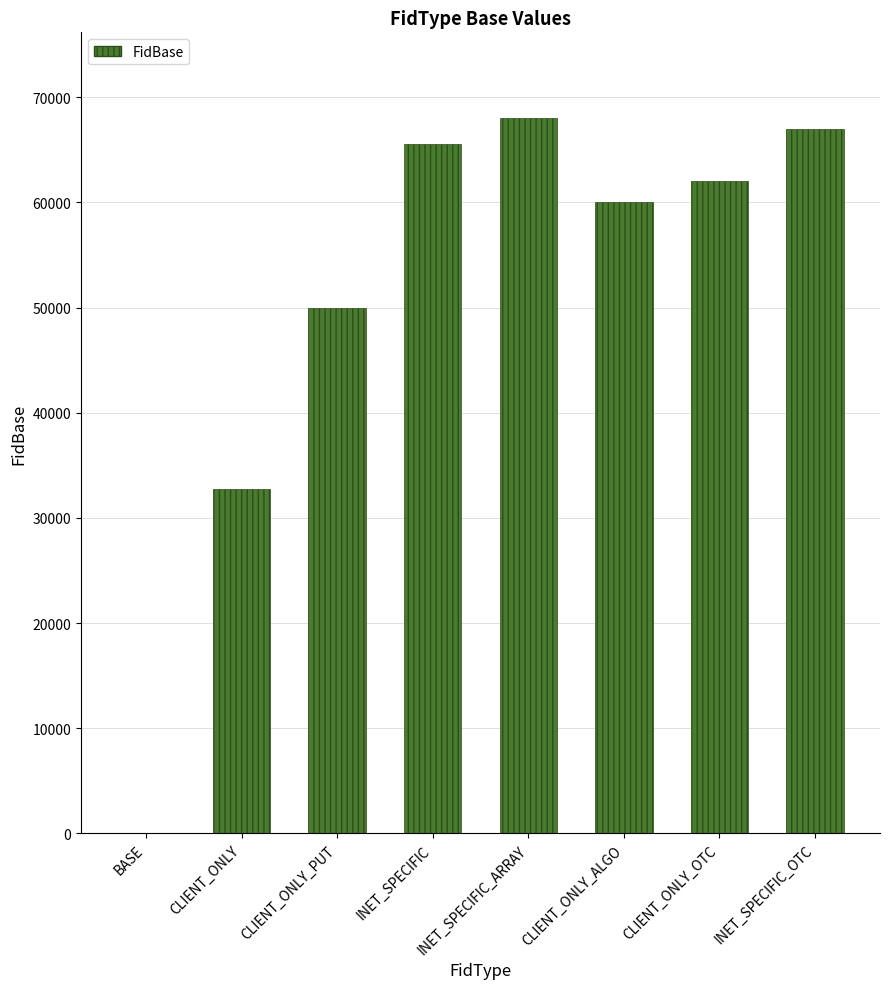

Reading right to left, extract all data points from this chart.

67000	62000	60000	68000	65535	50000	32767	0